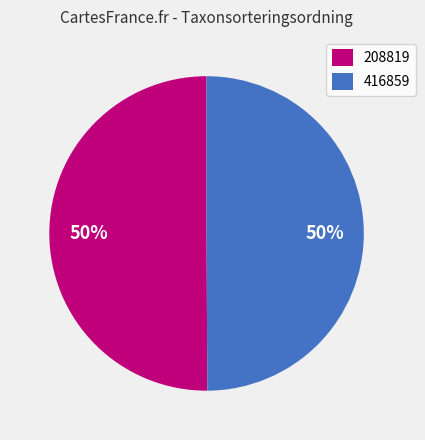

Do 416859 and 208819 together represent more than half of the pie?

Yes